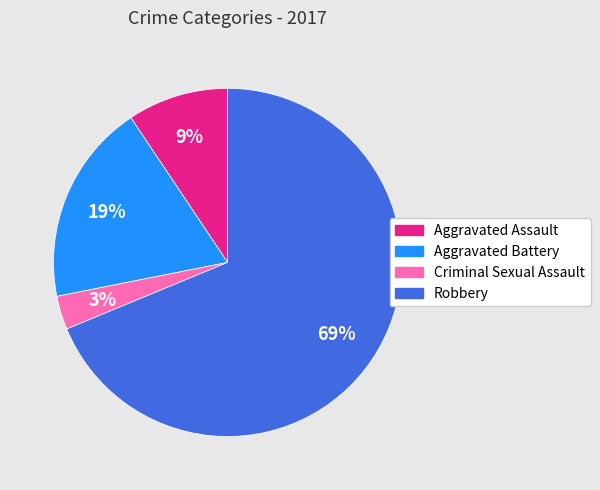

What is the smallest slice in the pie chart?

Criminal Sexual Assault